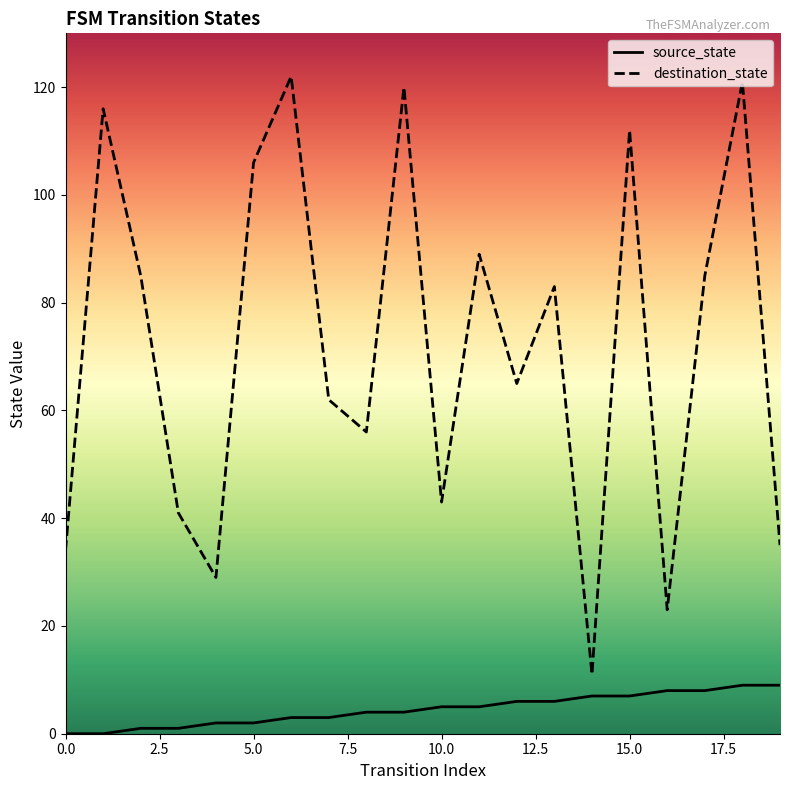

Reading left to right, list all the values displayed in this chart.

source_state: 0	0	1	1	2	2	3	3	4	4	5	5	6	6	7	7	8	8	9	9
destination_state: 34	116	85	41	29	106	122	62	56	120	43	89	65	83	11	112	23	85	121	35